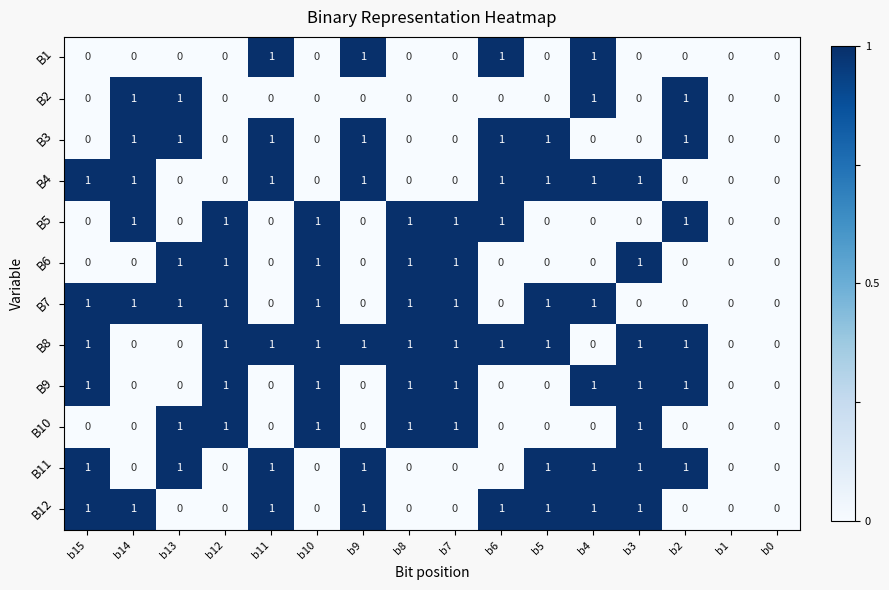

Is it true that B8 equals 2 at b12?

False